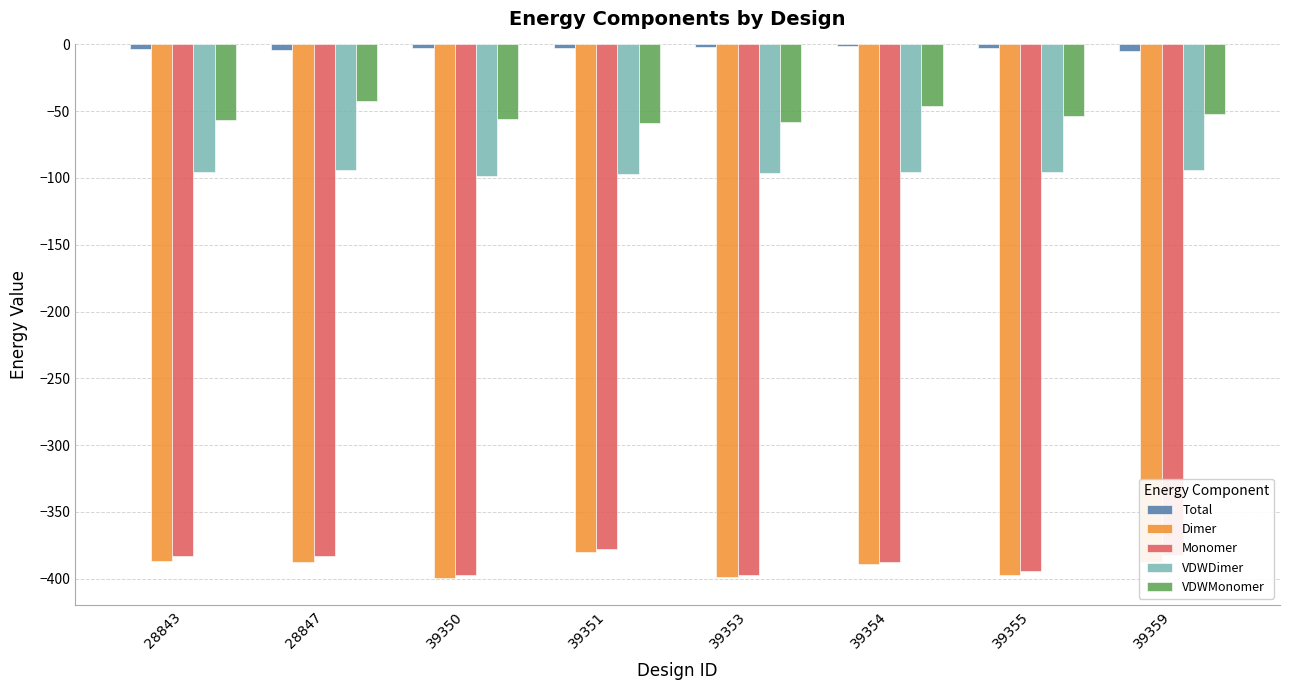

True or false: Monomer has a value of -397.1 at 39353.

True